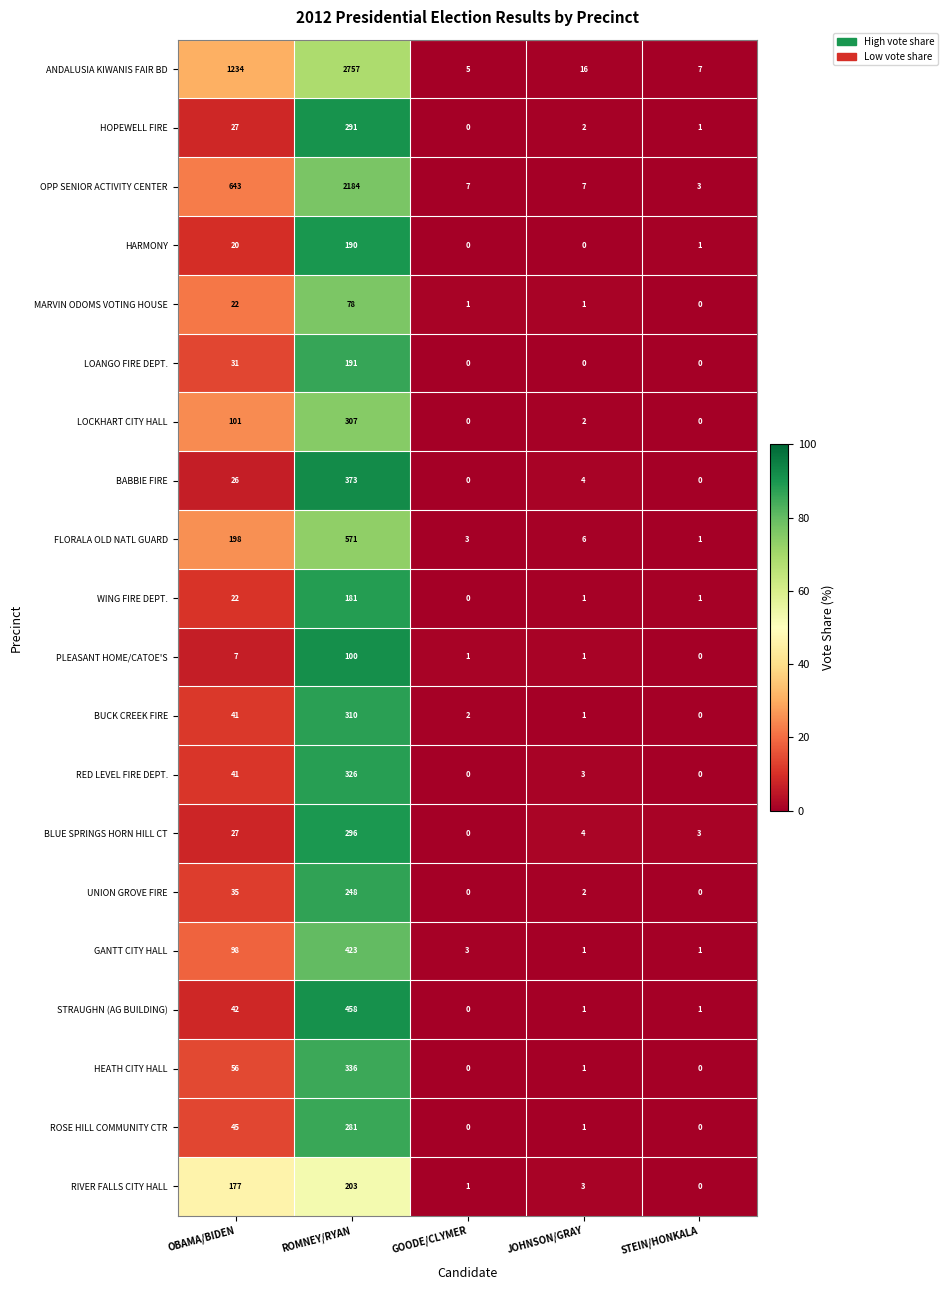

How many values in the UNION GROVE FIRE series are below 2?

2